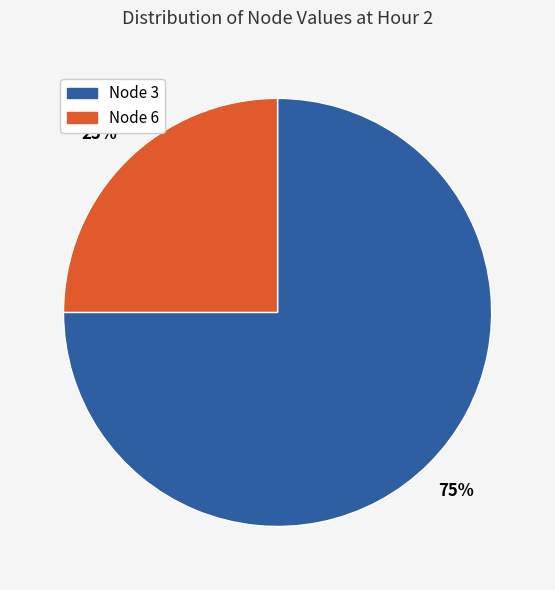

Count the number of slices in the pie.

2